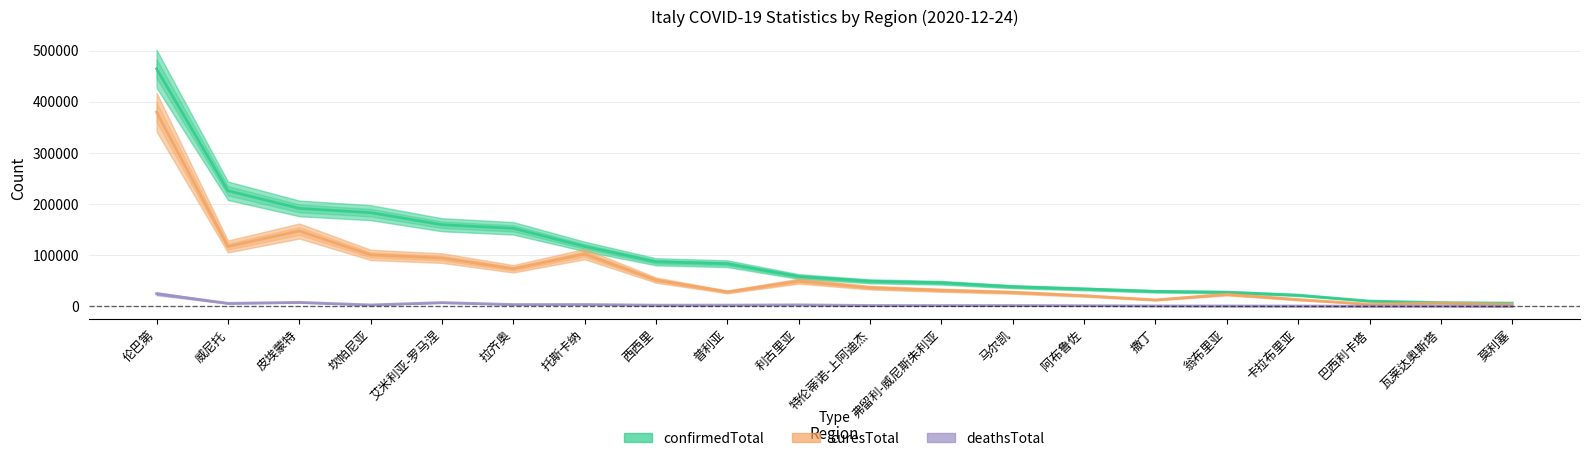

List the series in order of their peak value, highest first.

confirmedTotal, curesTotal, deathsTotal